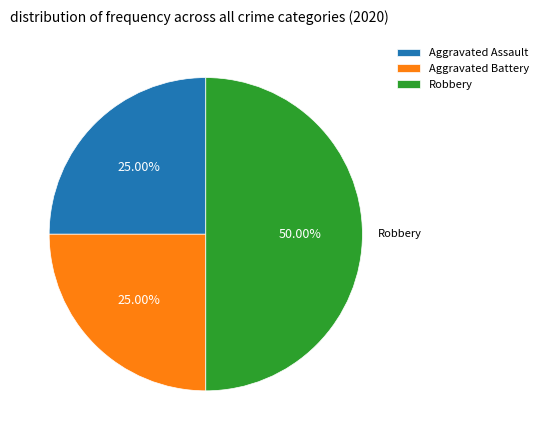

Does Aggravated Assault represent more than half of the total?

No